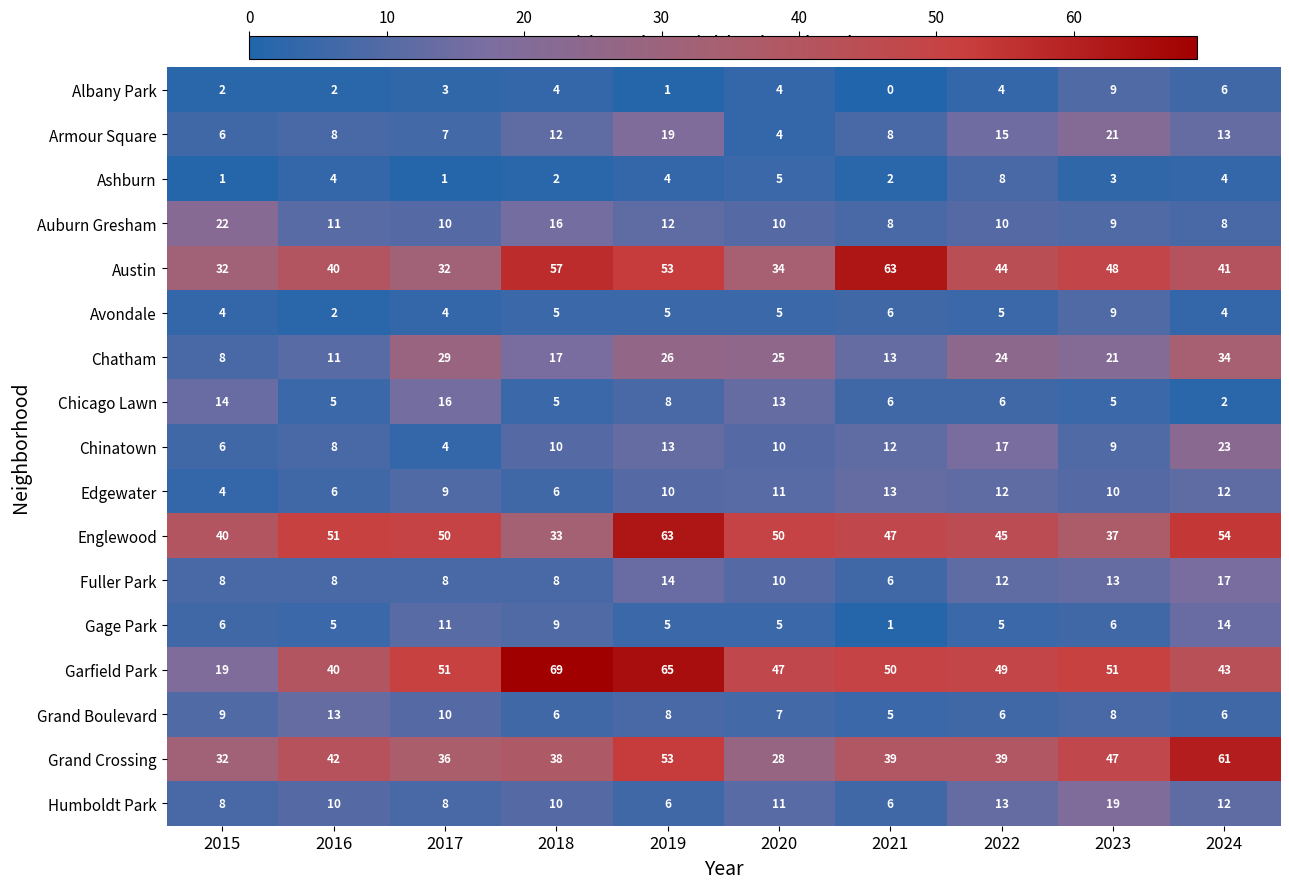

Count the number of categories in the chart.

10